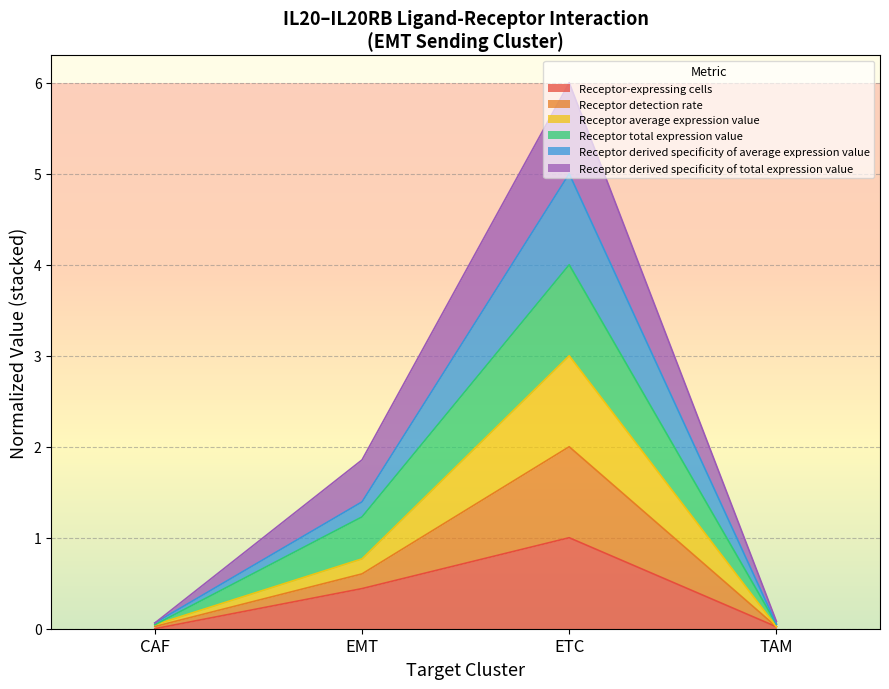

True or false: Receptor detection rate has more than 1 points higher than both neighbors.

False